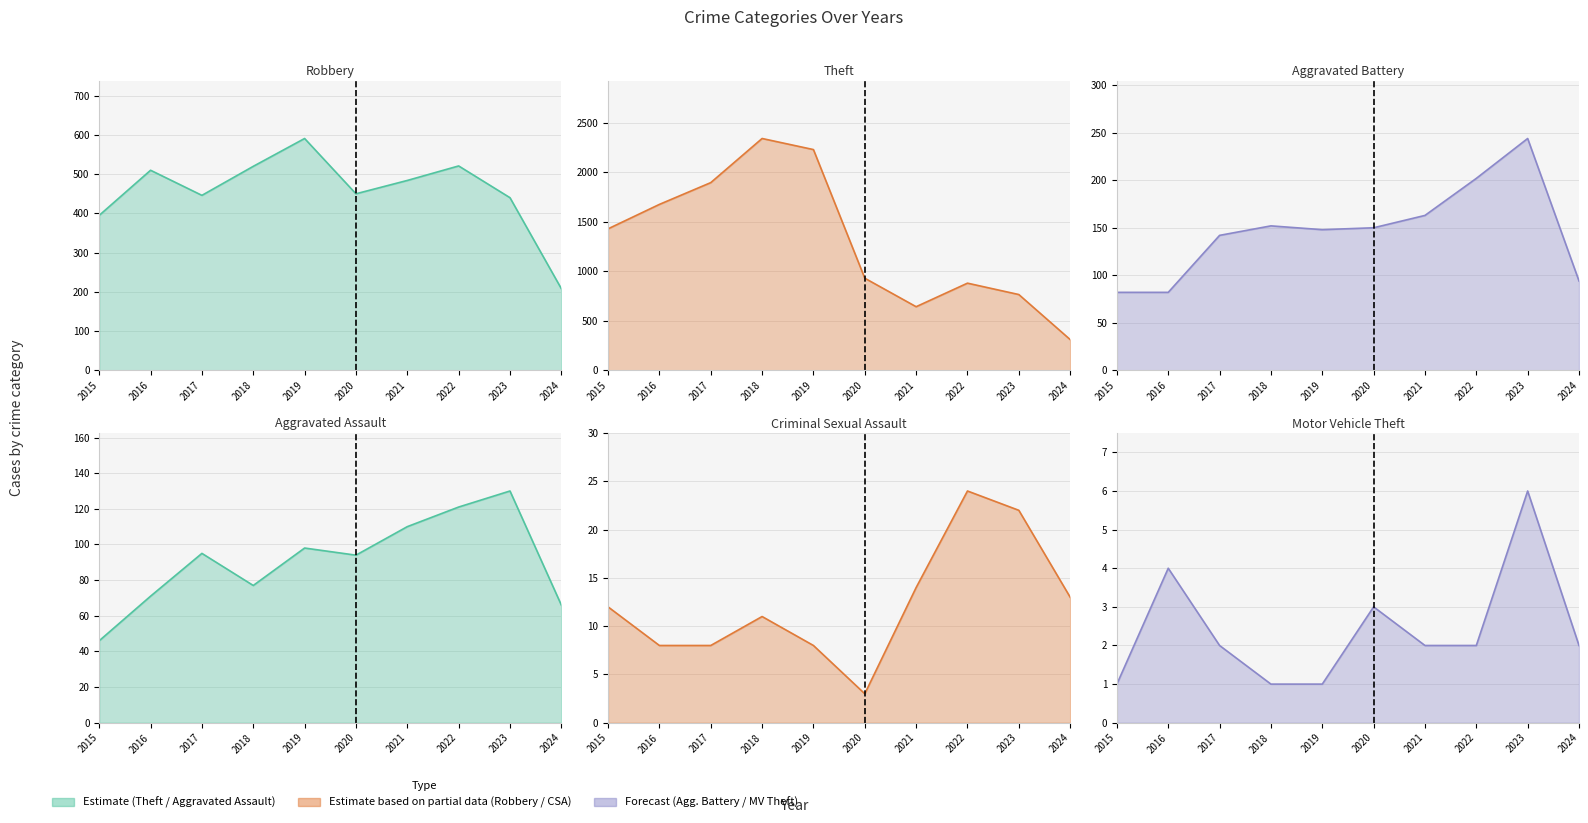

How many lines are shown in the chart?

6